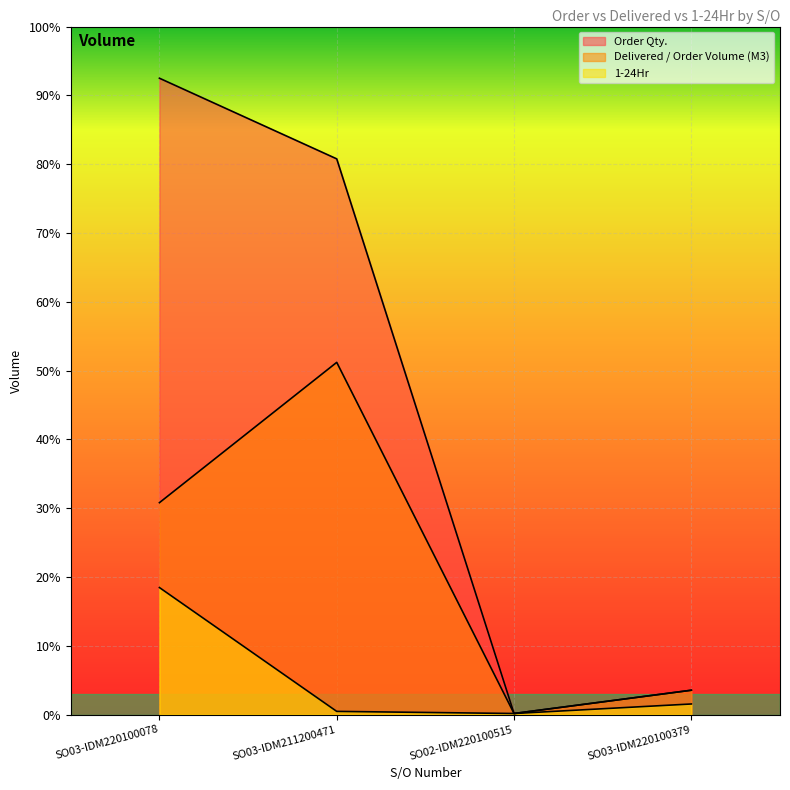

How many lines are shown in the chart?

3